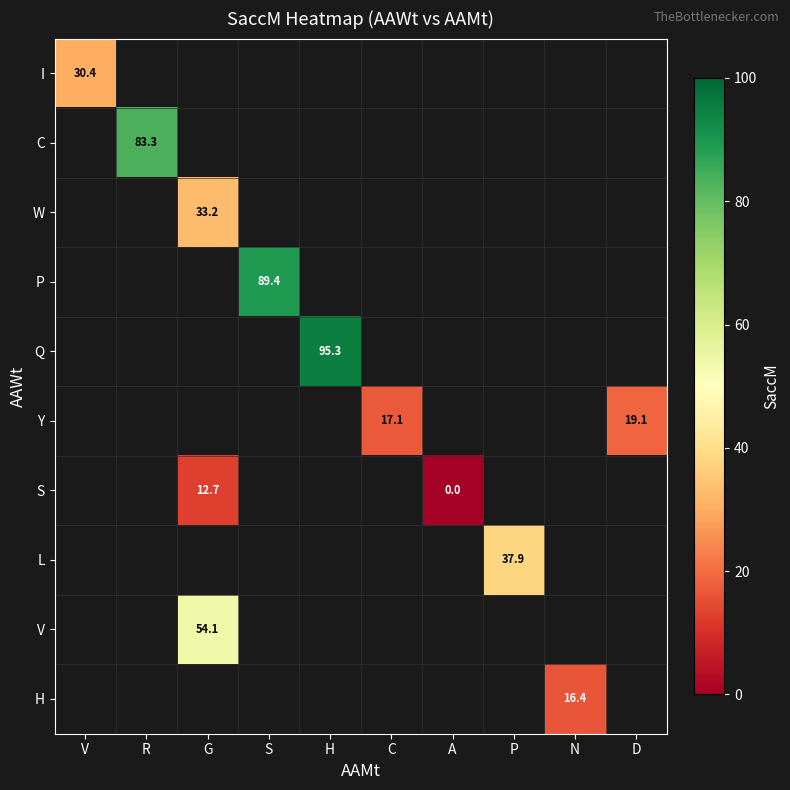

At how many categories does at least one series exceed 46?

4